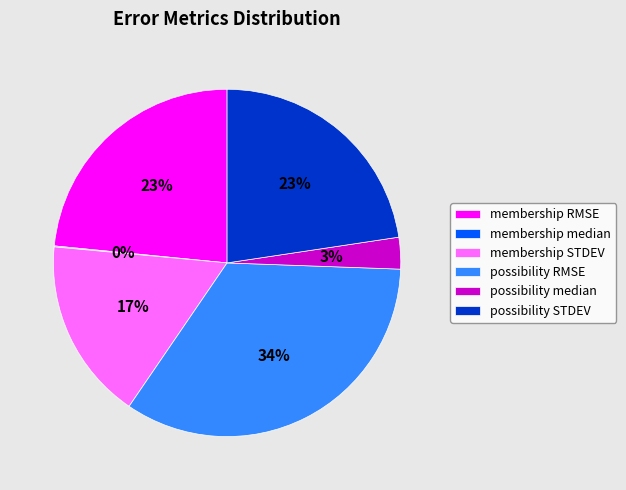

Is there a majority slice in this chart?

No